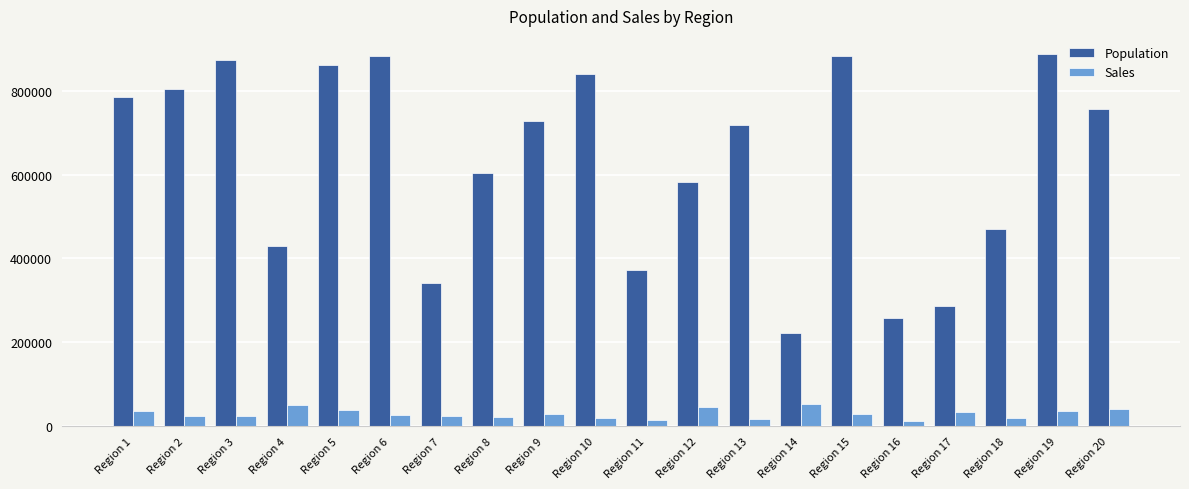

What is the difference between the maximum and minimum values in the Sales series?

41963